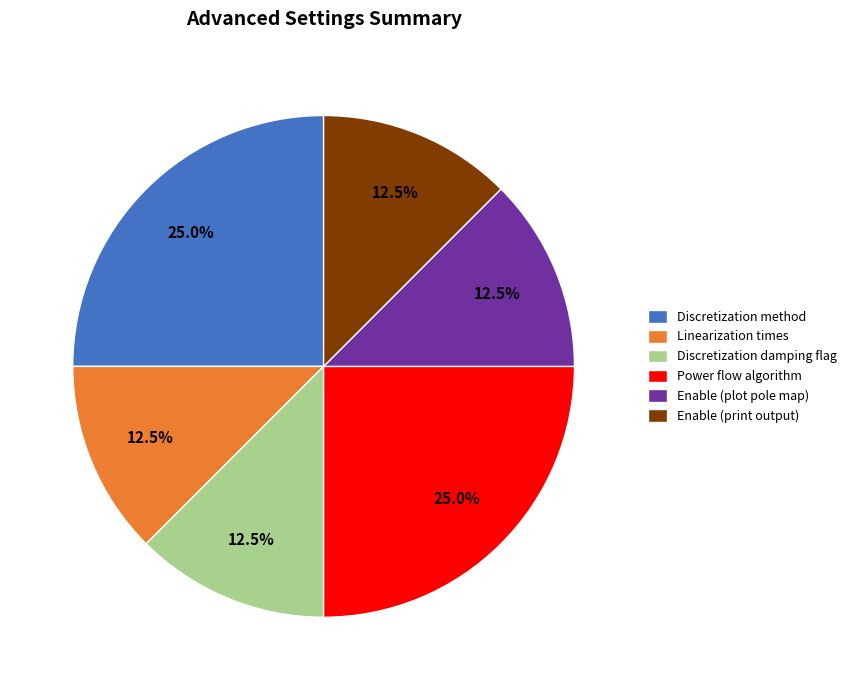

Count the number of slices in the pie.

6